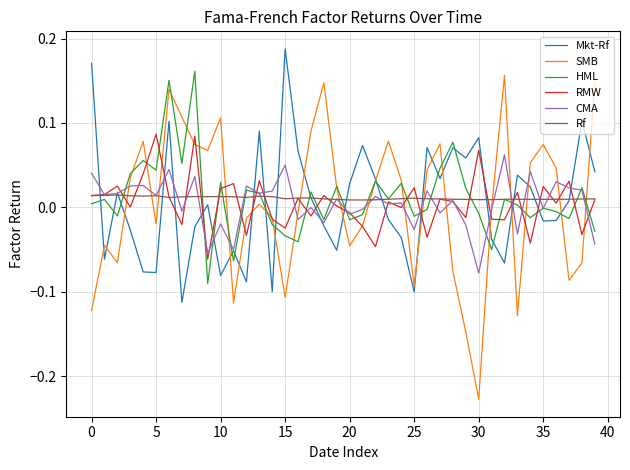

Which series has the widest spread of values?

SMB